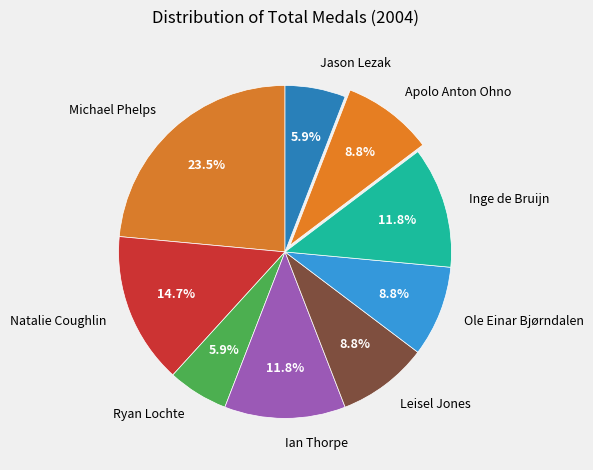

Is there any slice that represents more than half of the pie?

No